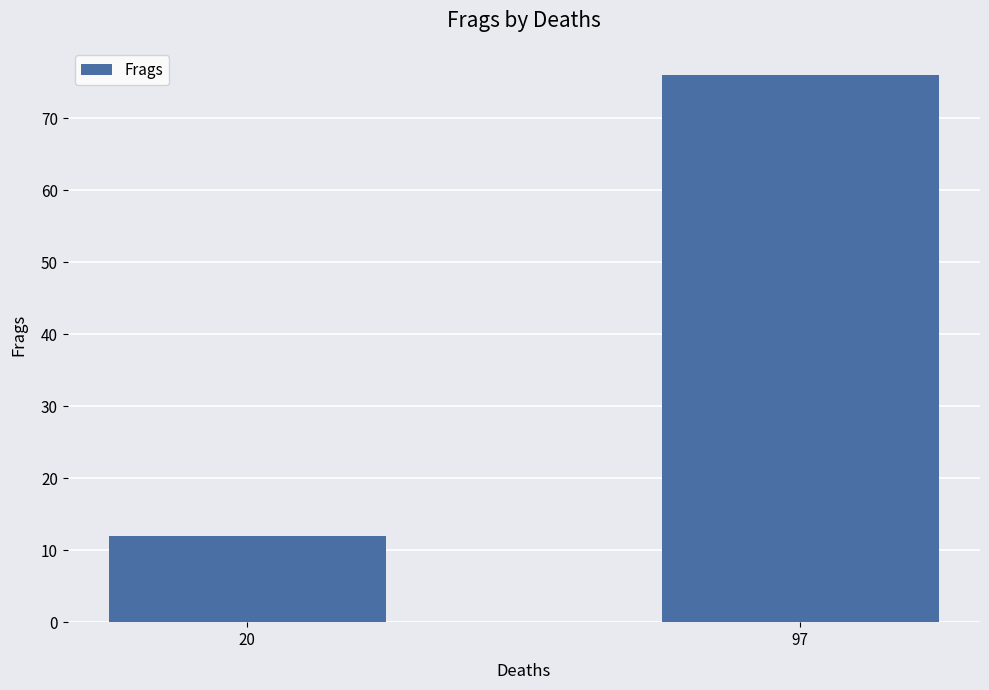

Is it true that the value at 97 is 76?

True